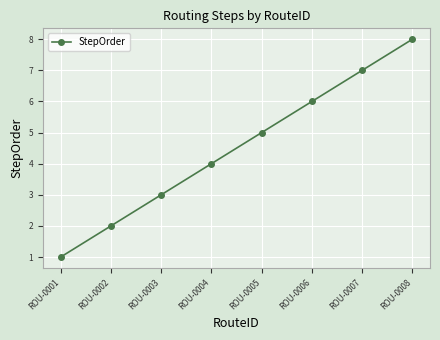

What is the value of the 5th point from the left?

5